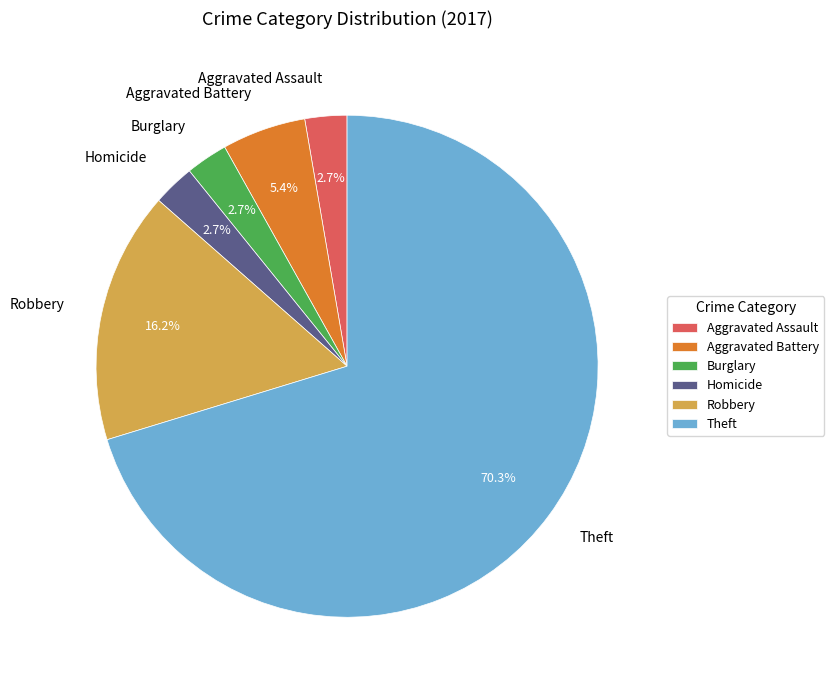

Count the number of slices in the pie.

6